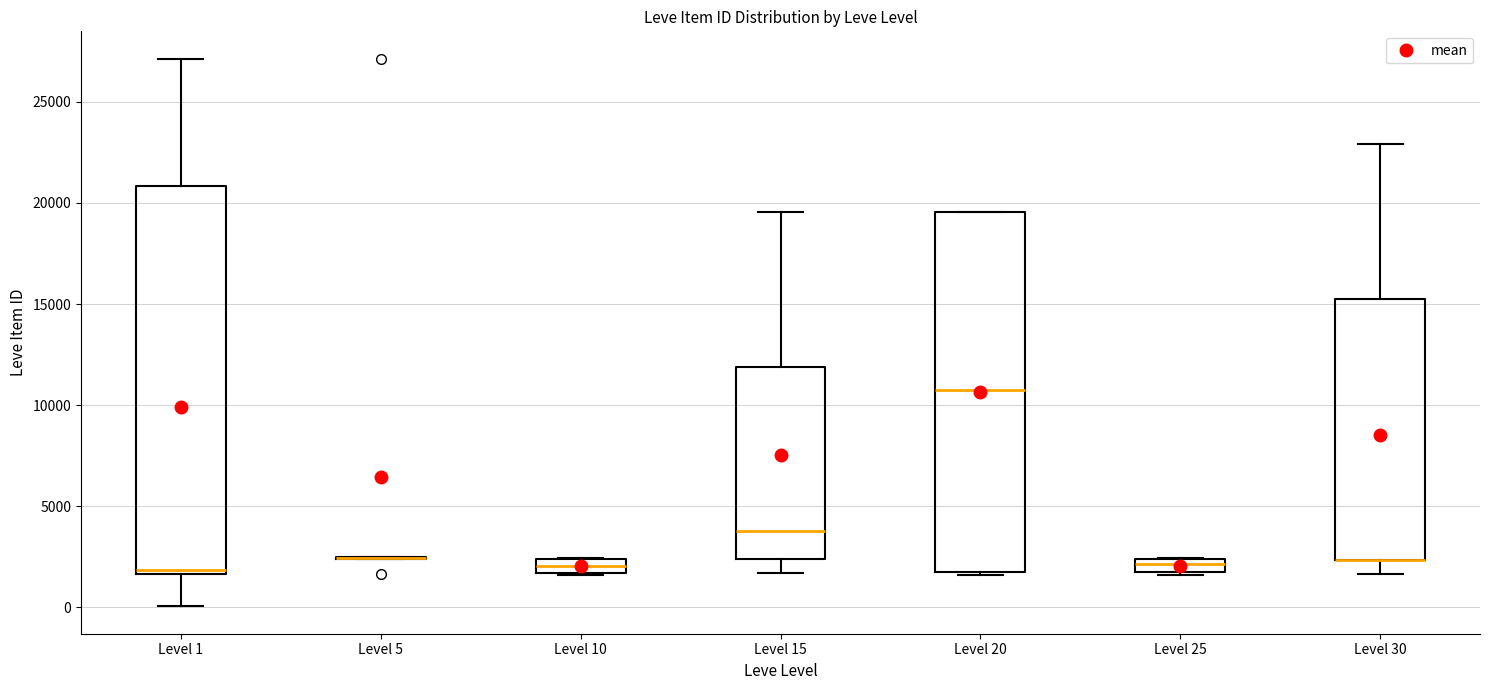

Comparing the boxes themselves (not the whiskers), which one is the tallest?

Level 1